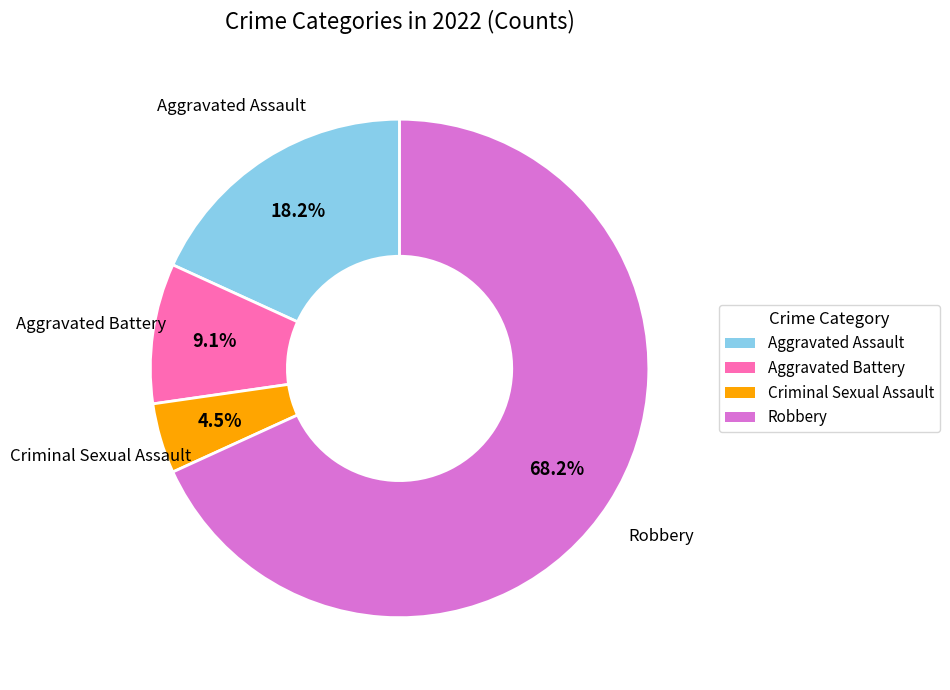

True or false: Aggravated Battery accounts for 9% of the total.

True